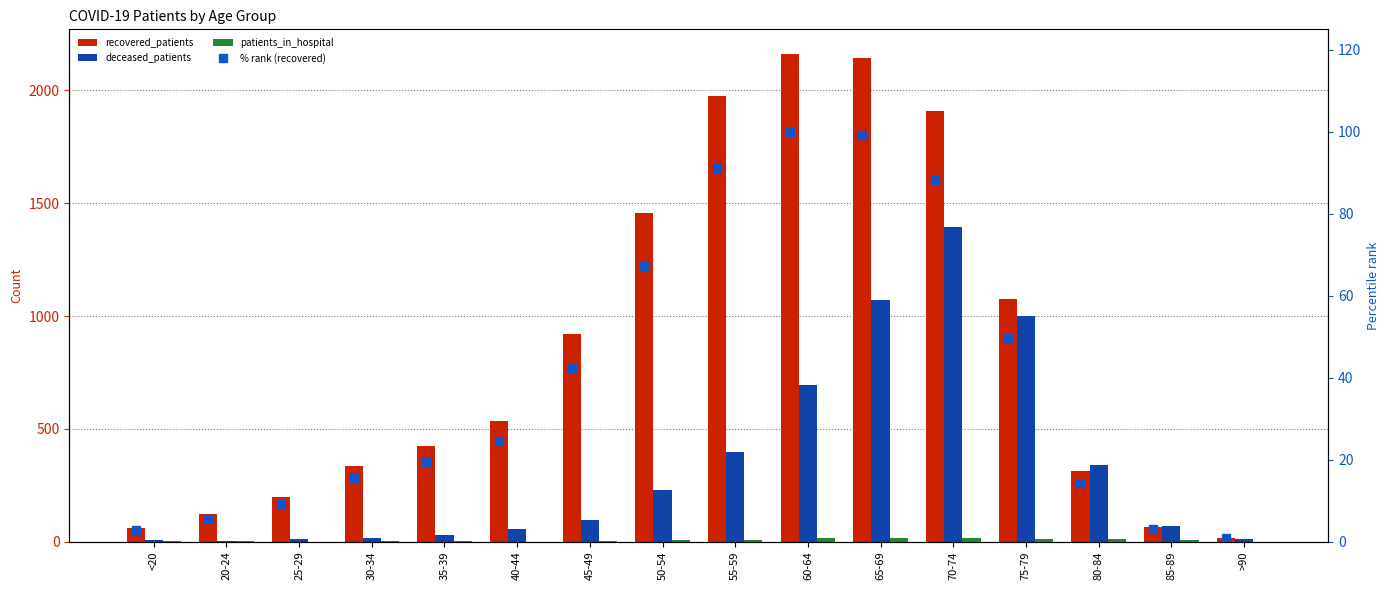

Count the number of categories in the chart.

16